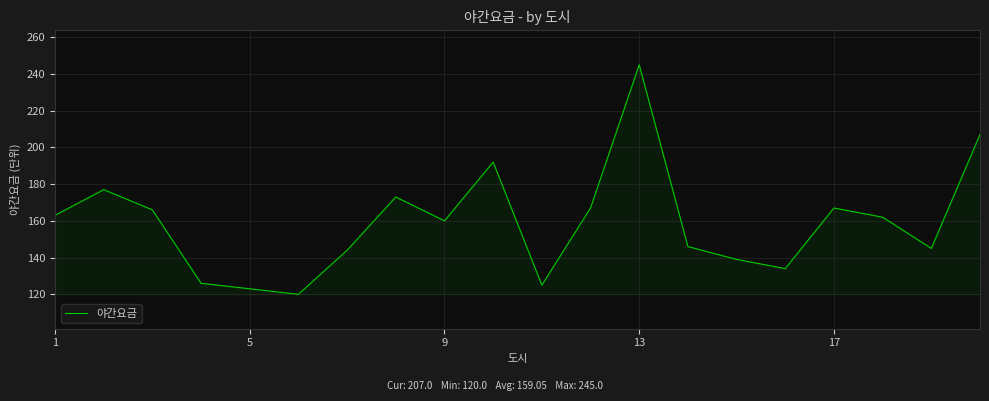

What is the greatest value displayed?

245